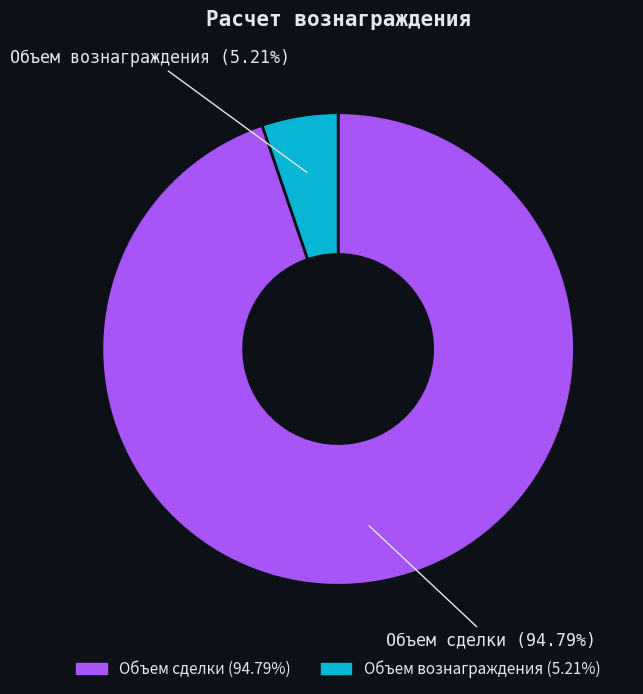

What percentage is NOT represented by Объем вознаграждения?

94.8%